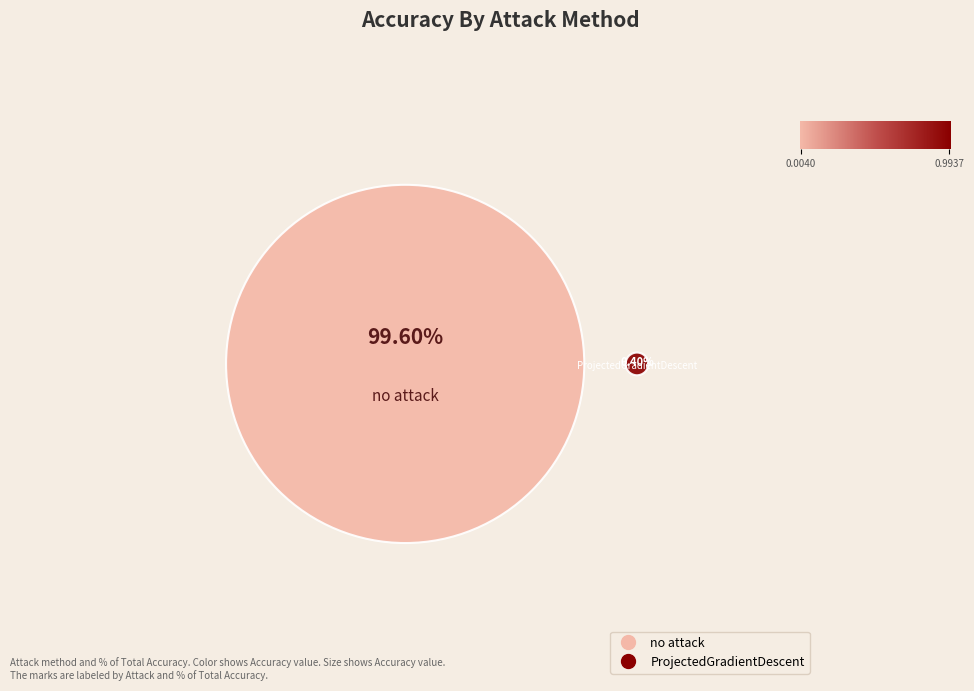

To the nearest percent, what is the average slice percentage?

50%